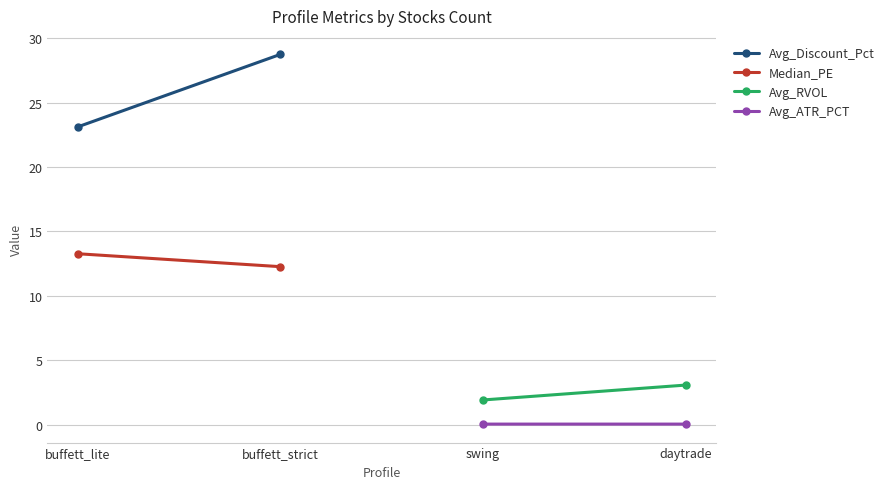

Between buffett_lite and buffett_strict, which is larger?

buffett_strict